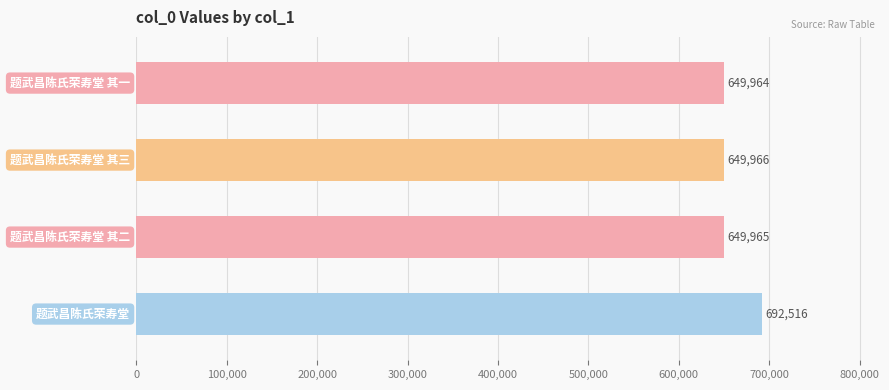

What is the value of the 3rd bar from the top?

649965